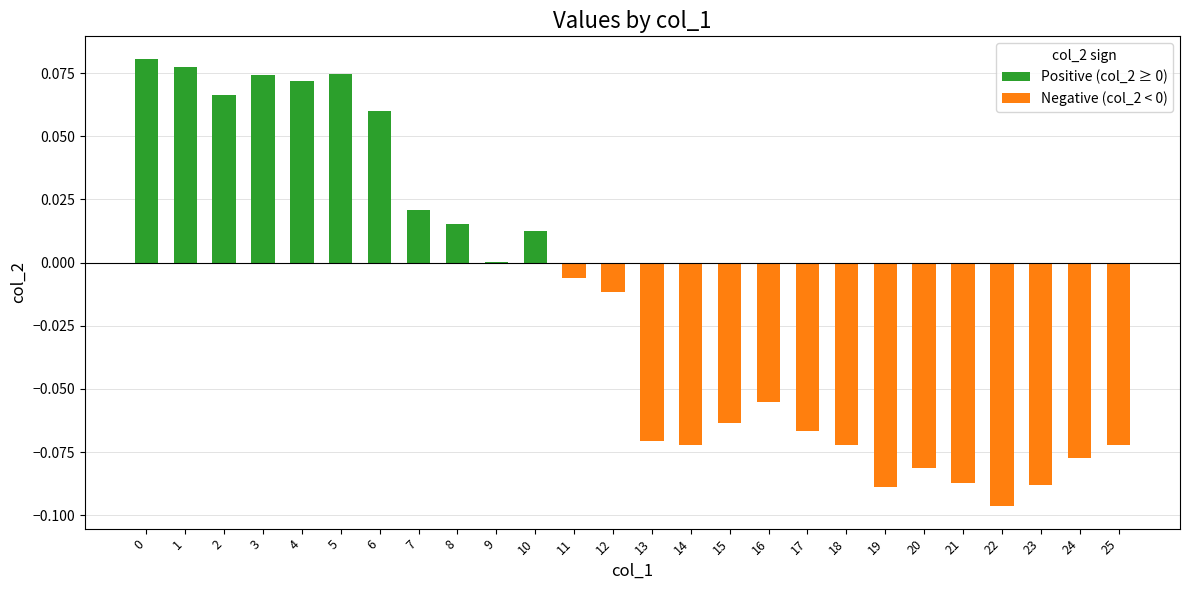

At how many categories does at least one series exceed 0?

11